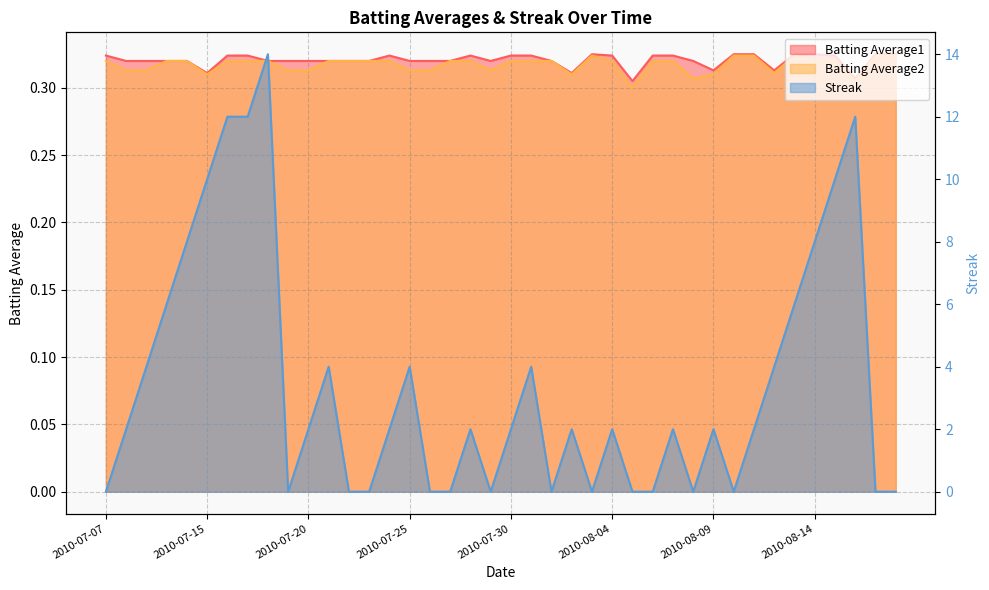

How many interior local valleys does the Batting Average1 series have?

7